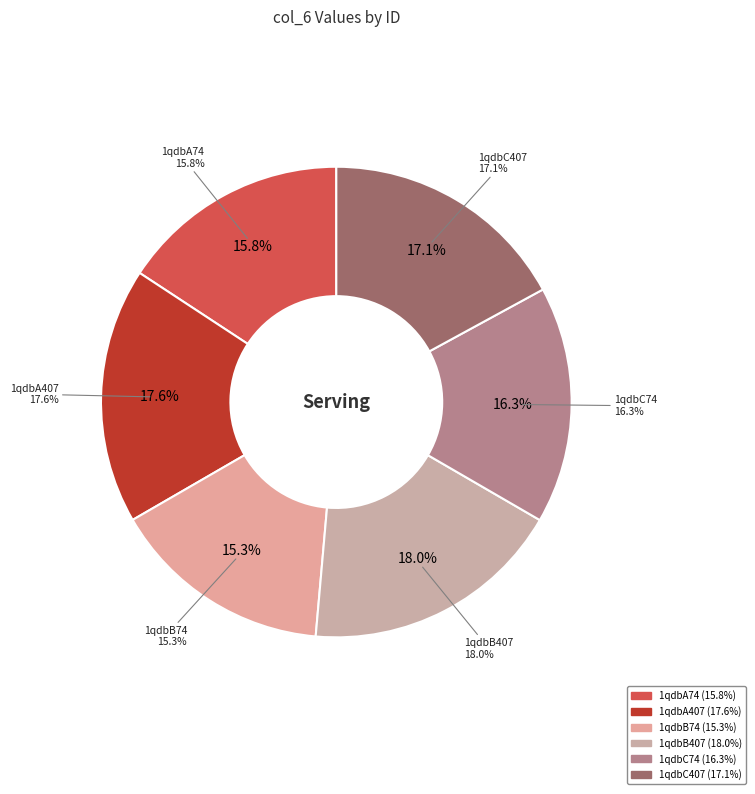

What is the change in value from 1qdbA407 to 1qdbC74?

-7.9